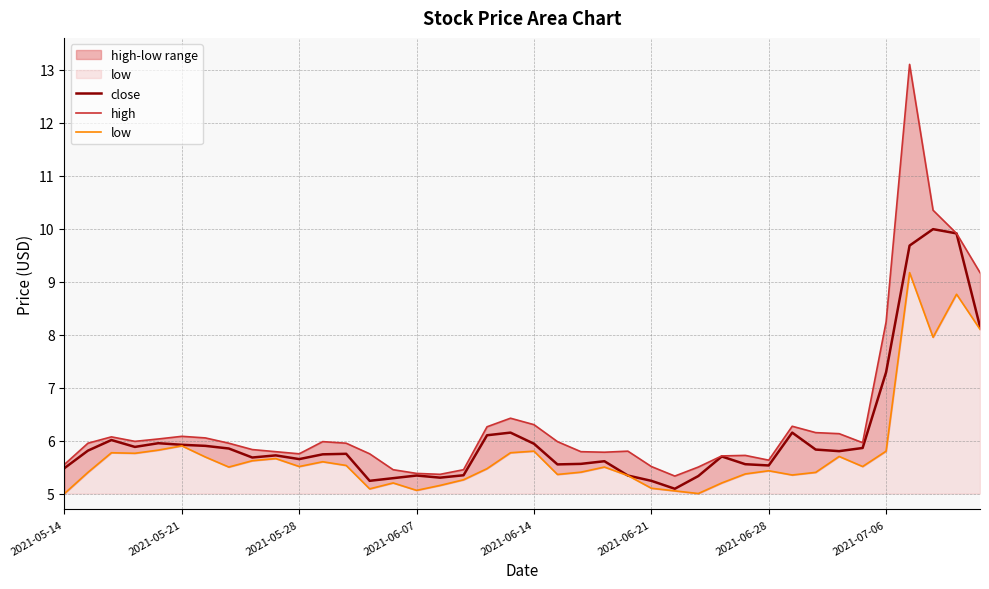

At which label is close closest to 7?

2021-07-06